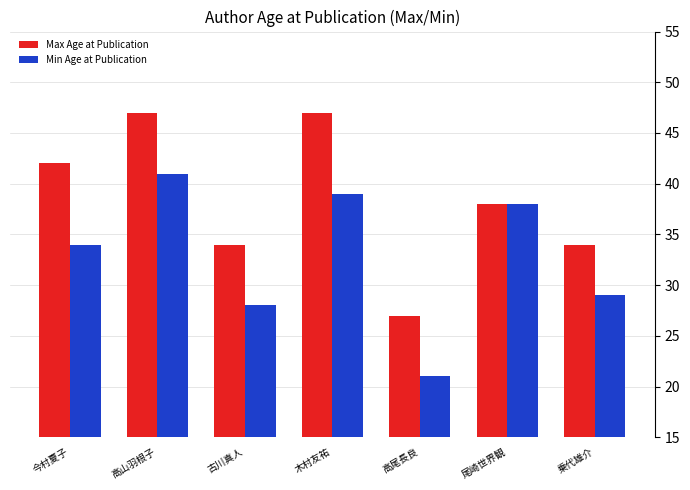

What is the minimum value shown in the chart?

21